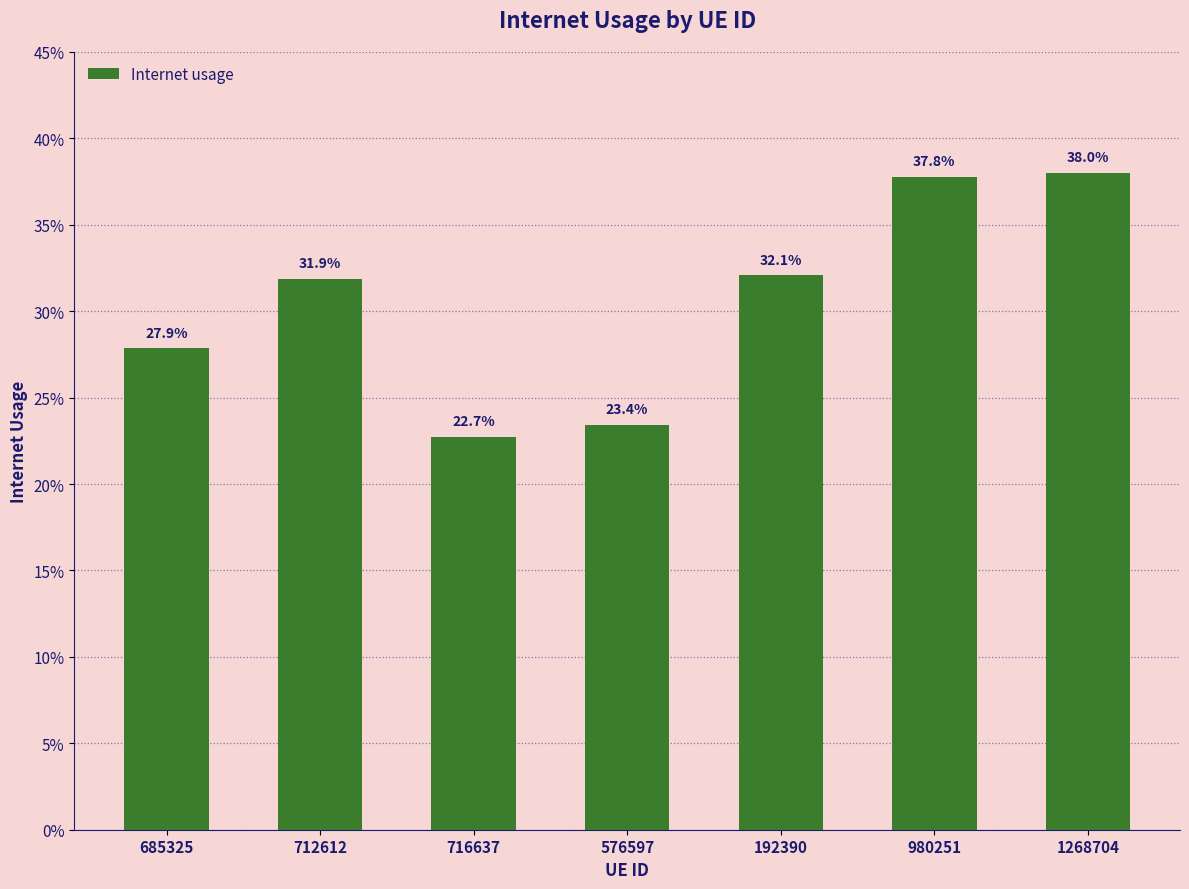

Read the value at 192390.

0.3